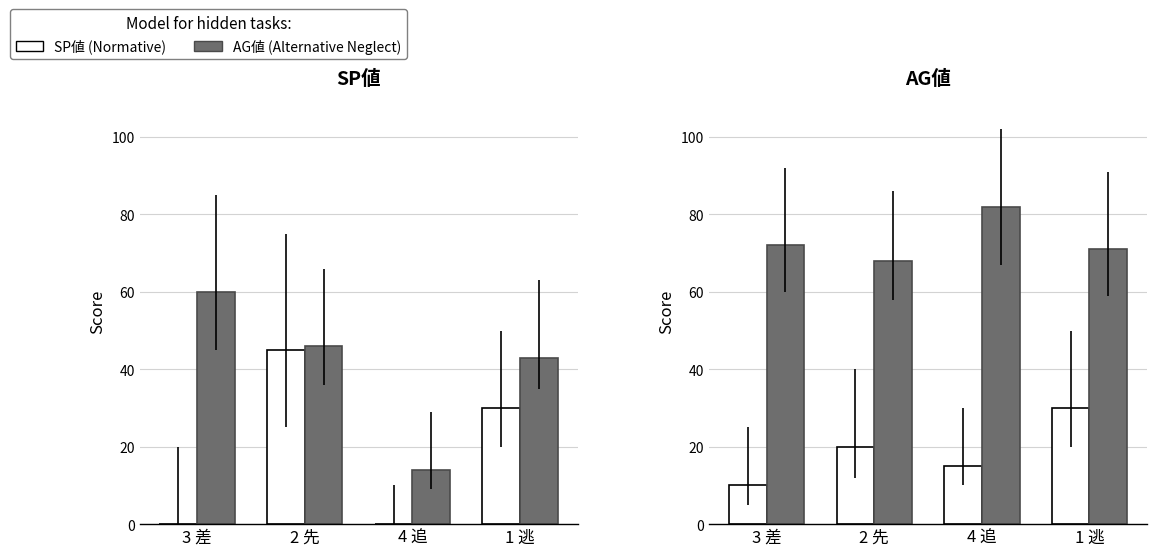

What is the maximum value shown in the chart?

82